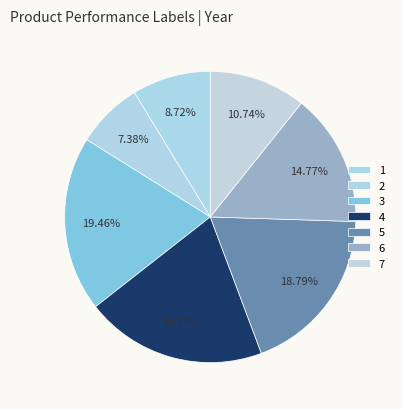

Count the number of slices in the pie.

7